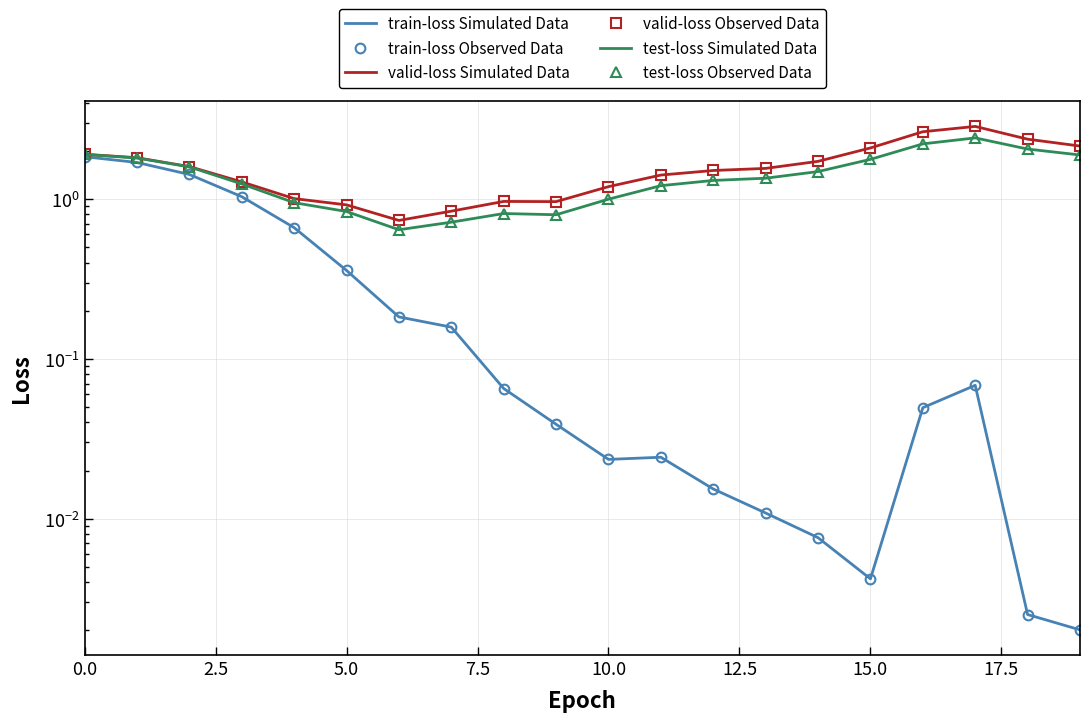

Reading right to left, extract all data points from this chart.

train-loss Simulated Data: 0.0	0.0	0.1	0.0	0.0	0.0	0.0	0.0	0.0	0.0	0.0	0.1	0.2	0.2	0.4	0.7	1.0	1.4	1.7	1.8
train-loss Observed Data: 0.0	0.0	0.1	0.0	0.0	0.0	0.0	0.0	0.0	0.0	0.0	0.1	0.2	0.2	0.4	0.7	1.0	1.4	1.7	1.8
valid-loss Simulated Data: 2.1	2.4	2.8	2.6	2.1	1.7	1.6	1.5	1.4	1.2	1.0	1.0	0.8	0.7	0.9	1.0	1.3	1.6	1.8	1.9
valid-loss Observed Data: 2.1	2.4	2.8	2.6	2.1	1.7	1.6	1.5	1.4	1.2	1.0	1.0	0.8	0.7	0.9	1.0	1.3	1.6	1.8	1.9
test-loss Simulated Data: 1.9	2.1	2.4	2.2	1.8	1.5	1.3	1.3	1.2	1.0	0.8	0.8	0.7	0.6	0.8	0.9	1.2	1.6	1.8	1.9
test-loss Observed Data: 1.9	2.1	2.4	2.2	1.8	1.5	1.3	1.3	1.2	1.0	0.8	0.8	0.7	0.6	0.8	0.9	1.2	1.6	1.8	1.9